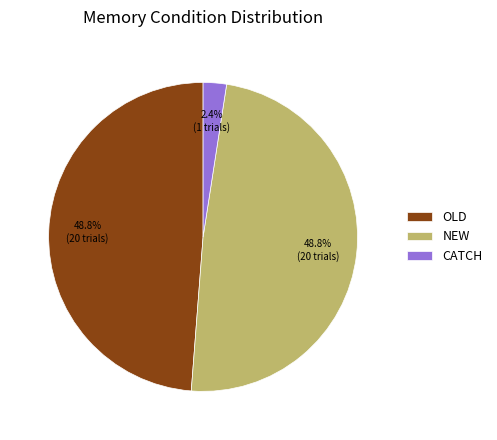

Which slice is the smallest?

CATCH